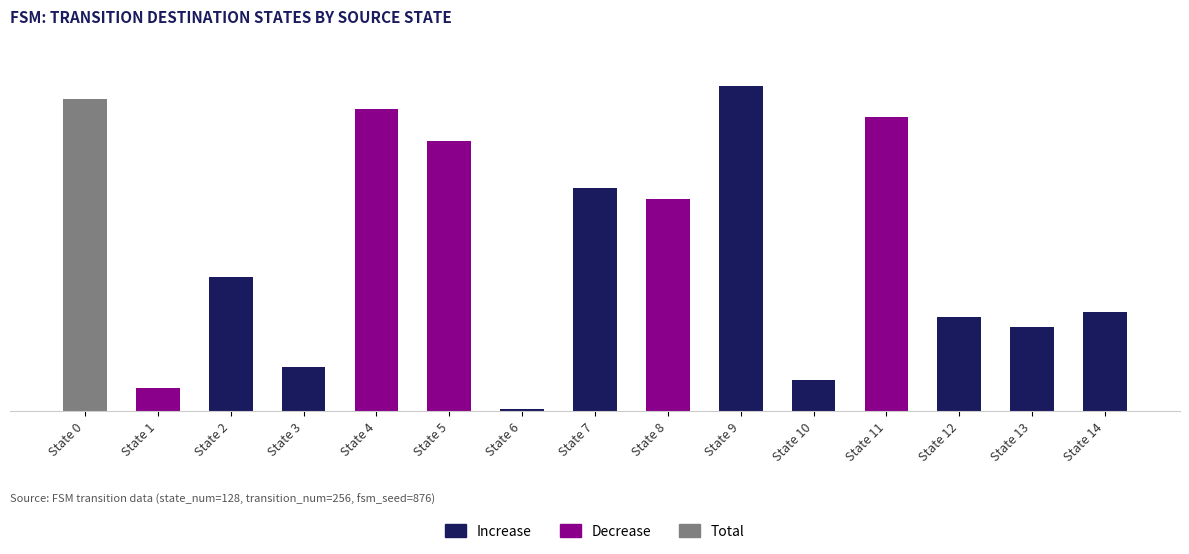

What is the difference between the Increase values at State 0 and State 9?

119